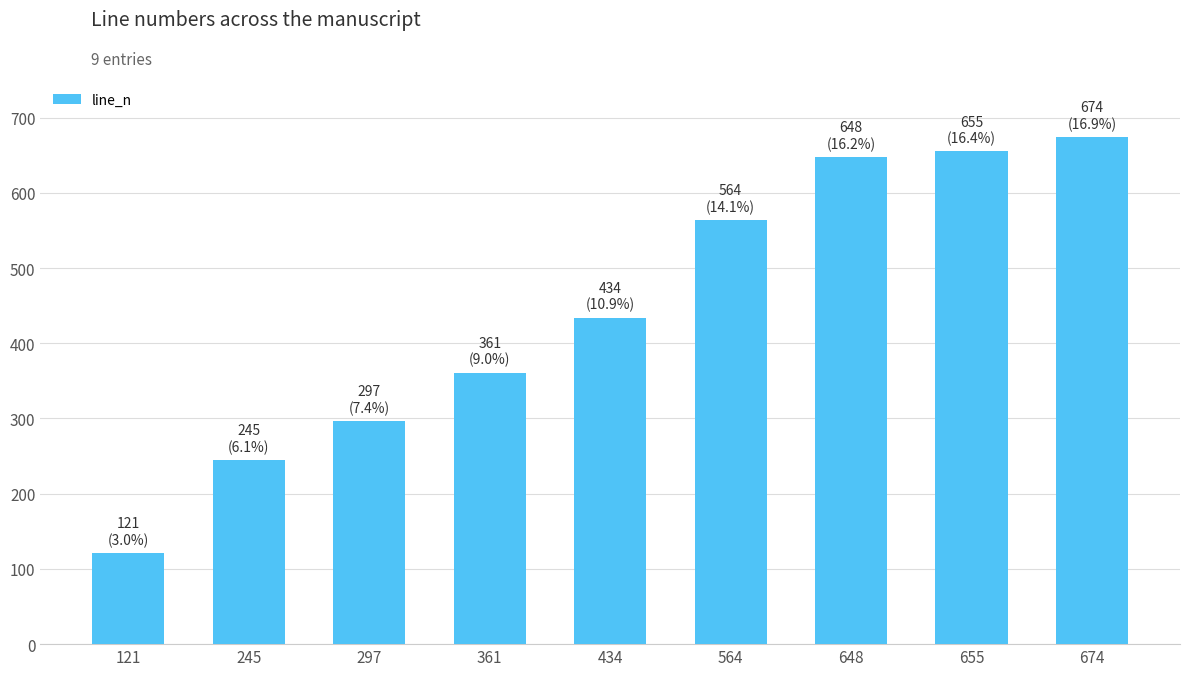

Which category has the lowest value across all series?

121